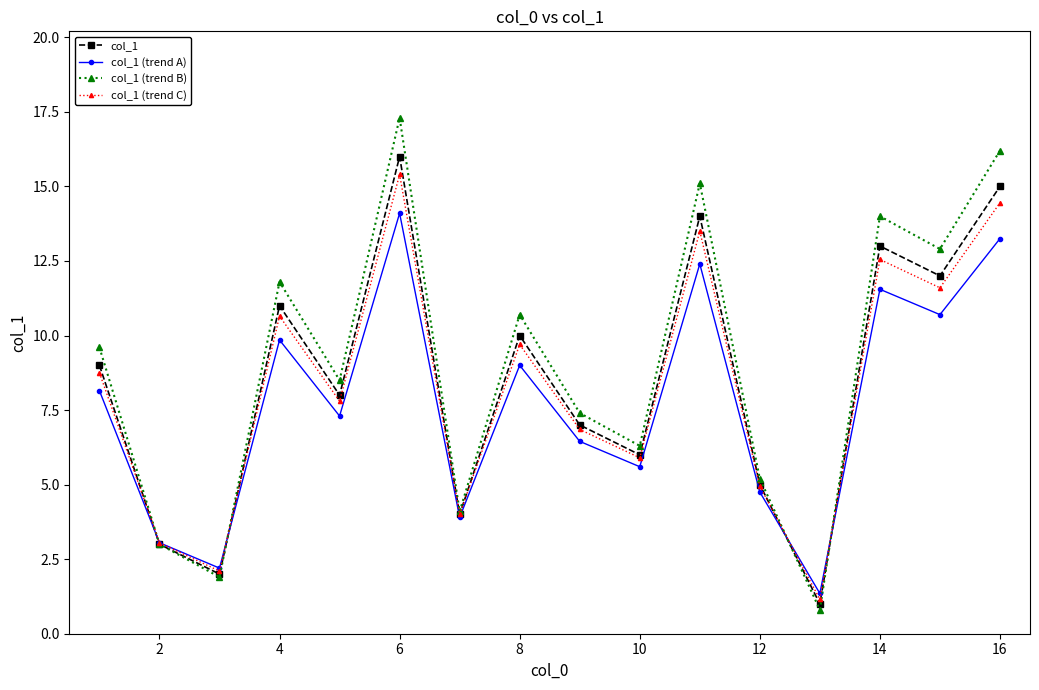

True or false: col_1 (trend B) has more than 0 interior local peaks.

True